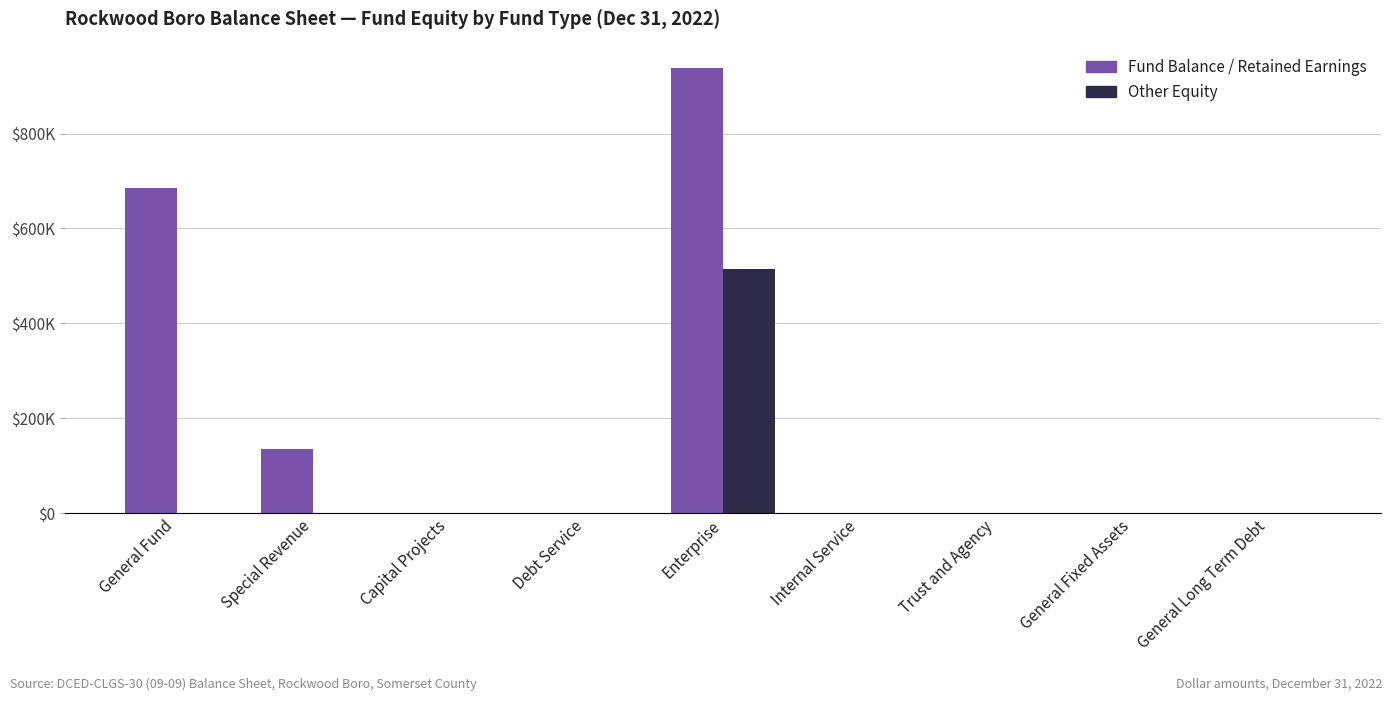

Between Debt Service and Internal Service, which series saw the biggest shift?

Fund Balance / Retained Earnings